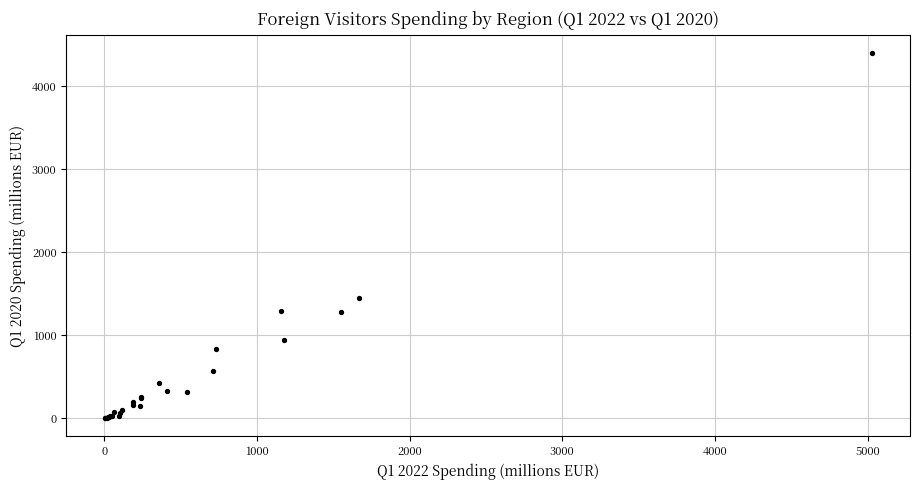

What Y value in the scatter plot is closest to 2197?

1451.9